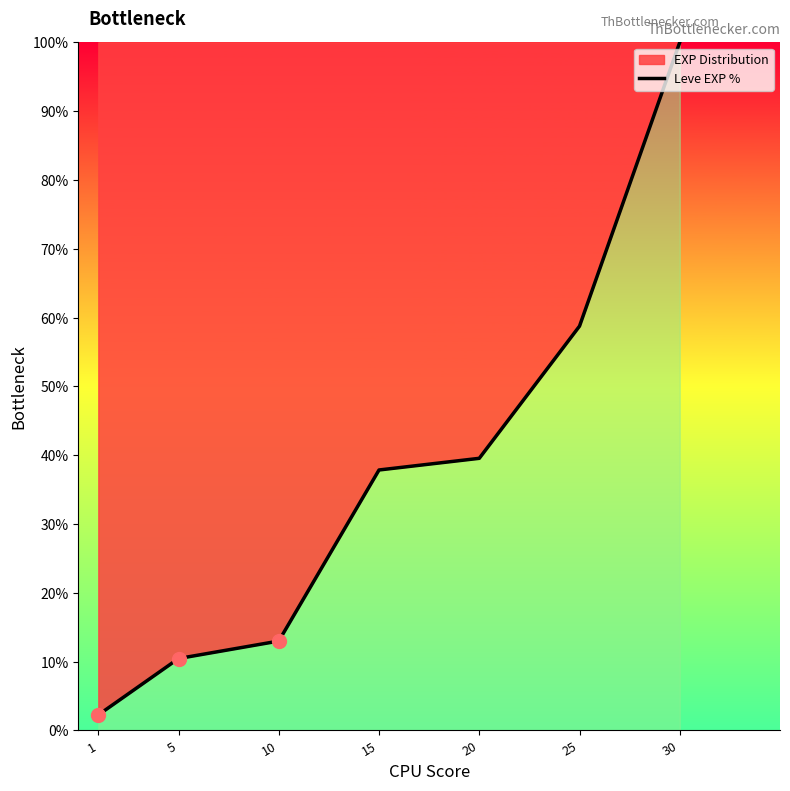

Count the number of values greater than 37.

4